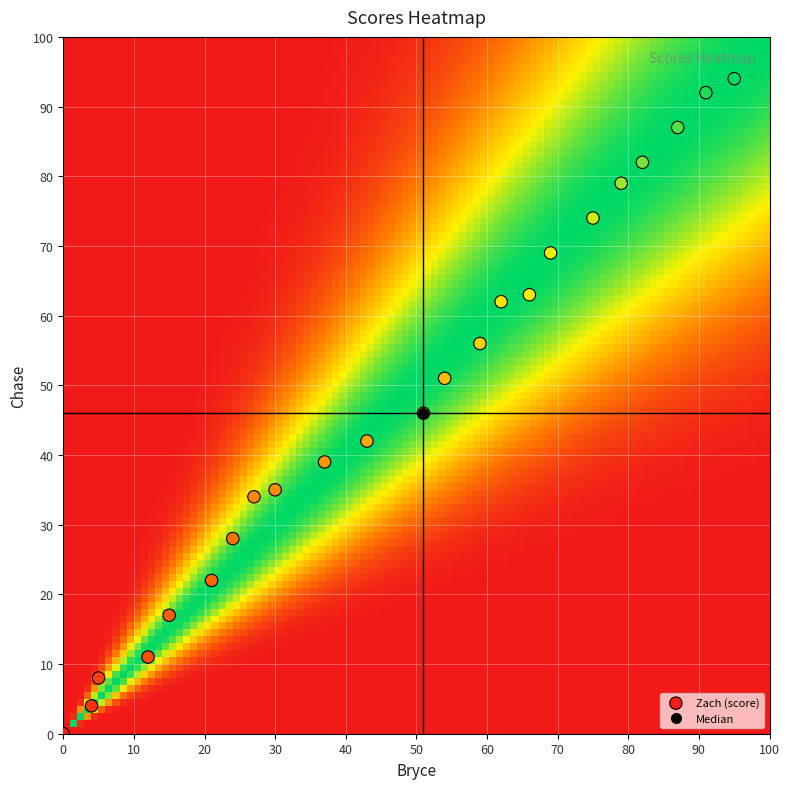

What Y value in the scatter plot is closest to 47?

46